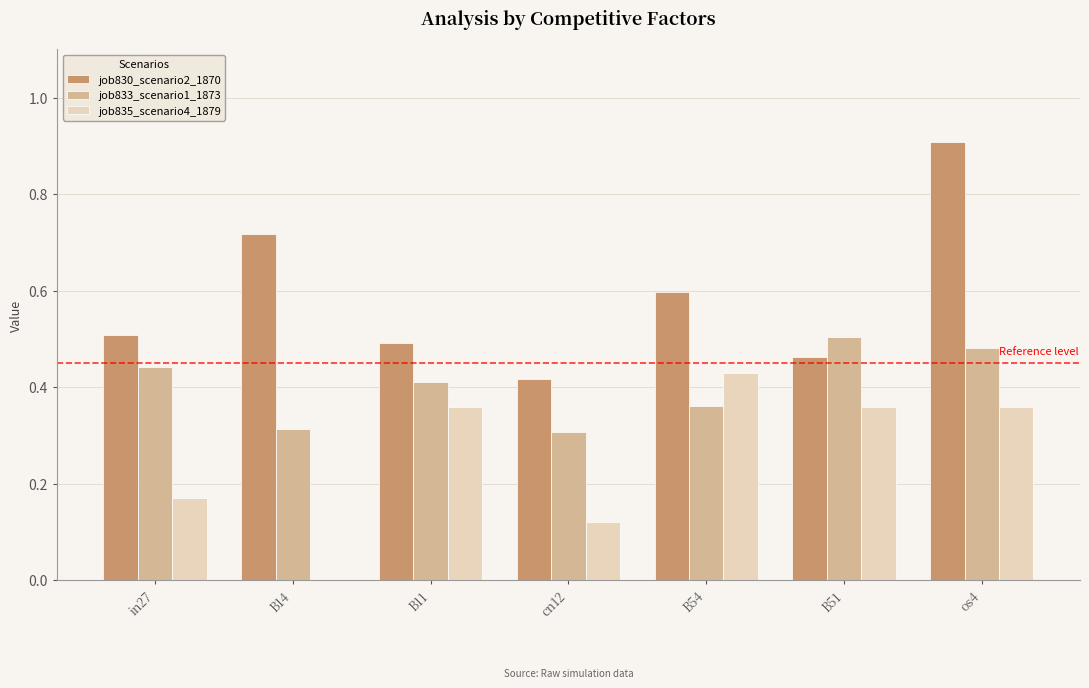

Which category has the highest value across all series?

os4